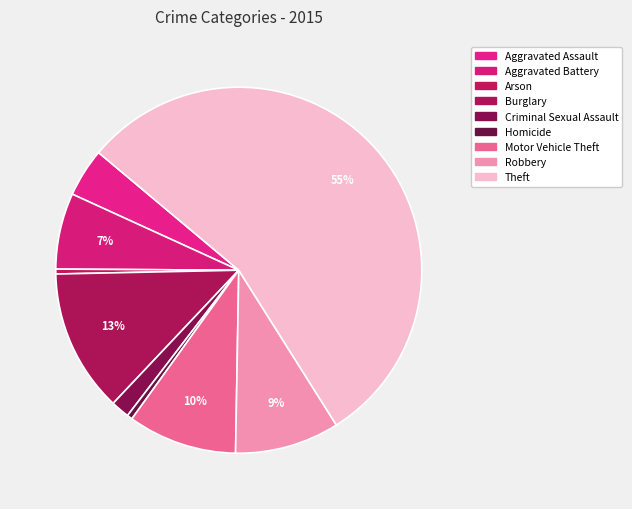

What percentage is NOT represented by Robbery?

90.8%